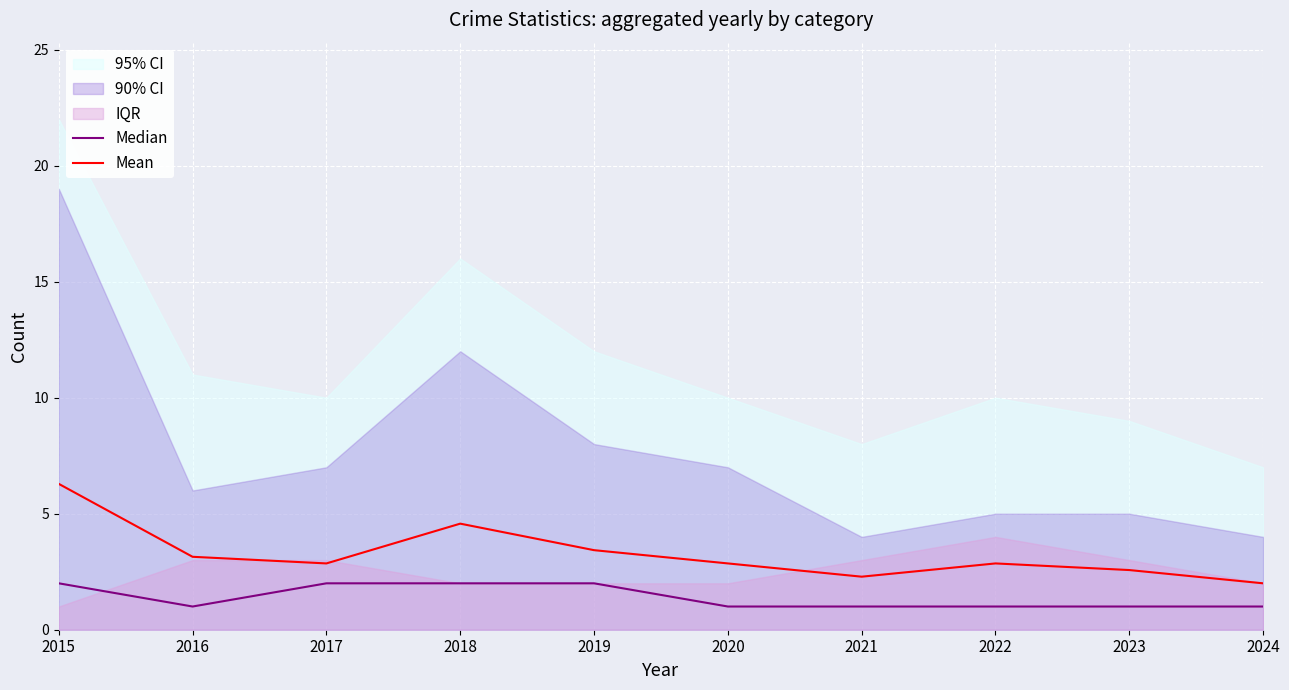

True or false: Mean and Median intersect in this chart.

False